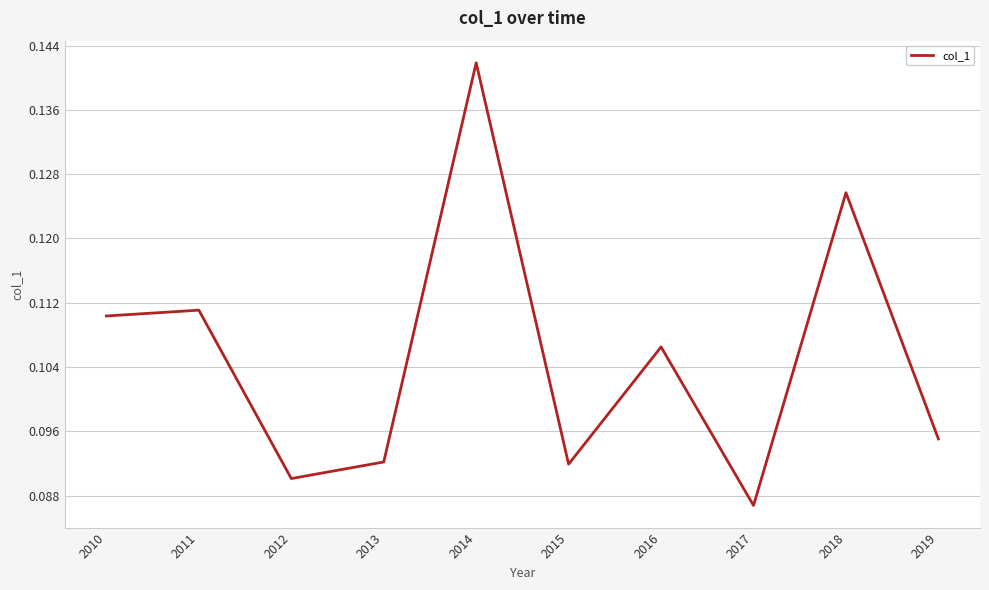

At which category does the chart reach its minimum across all series?

2017